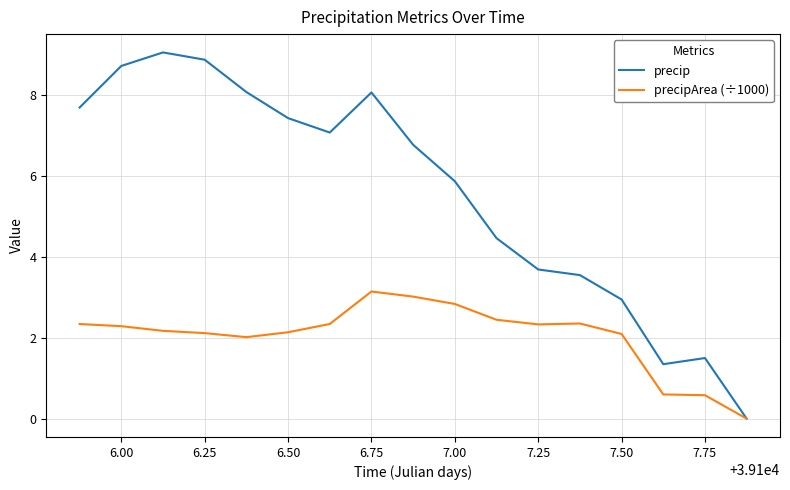

Which series has the largest range (max minus min)?

precip